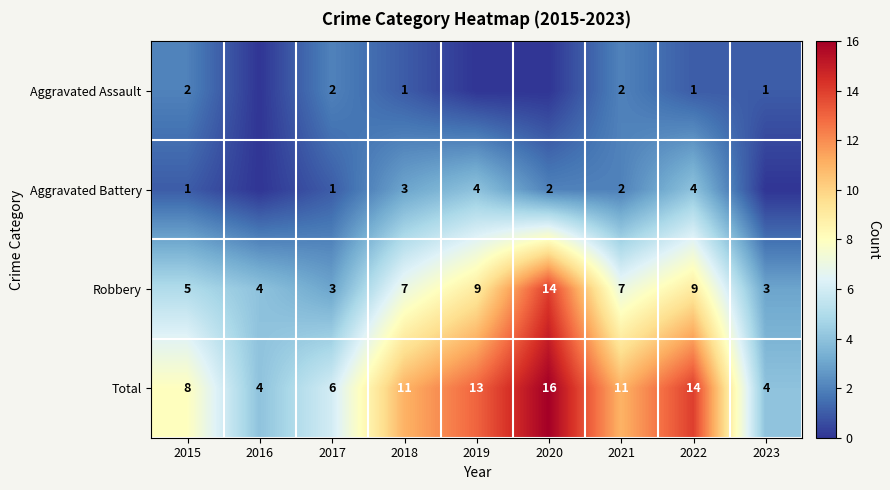

What is the difference between the highest and lowest values at 2015?

7